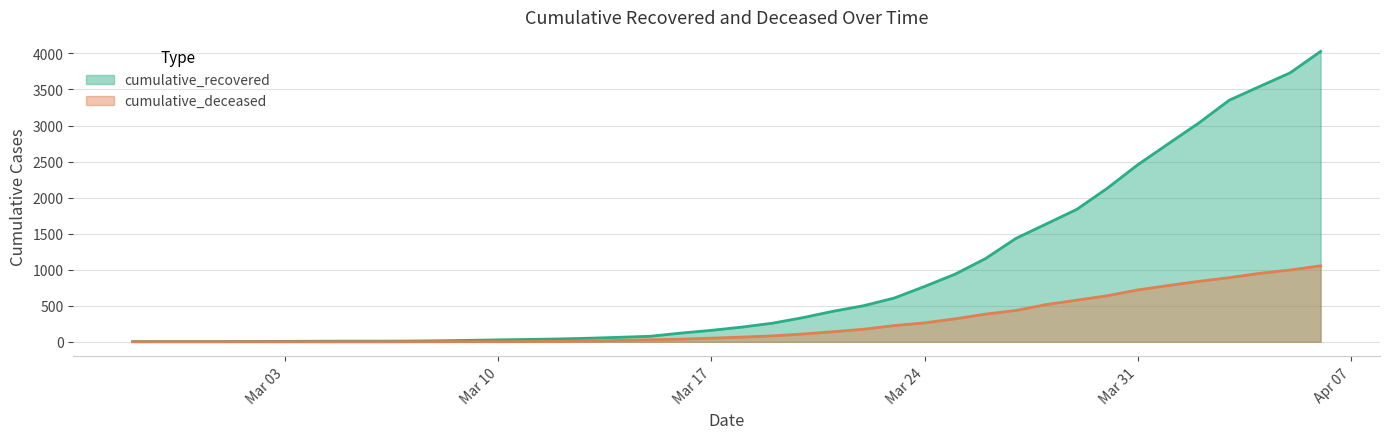

How many data points in cumulative_recovered are above 204?

19